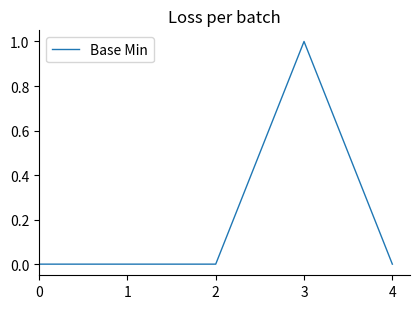

What is the greatest value displayed?

1